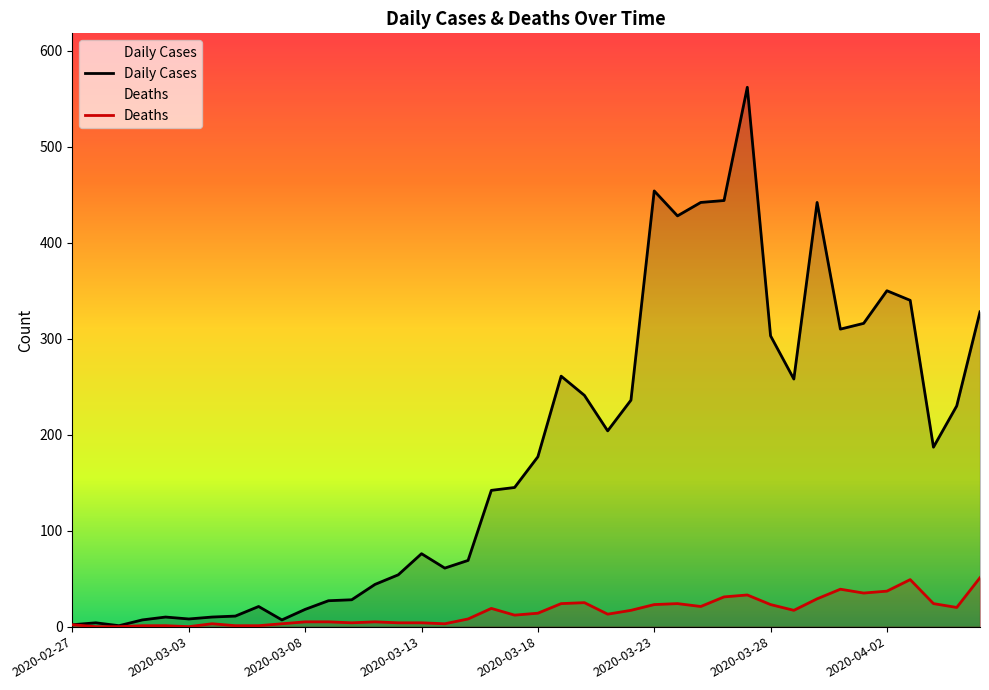

Which series has the largest range (max minus min)?

Daily Cases